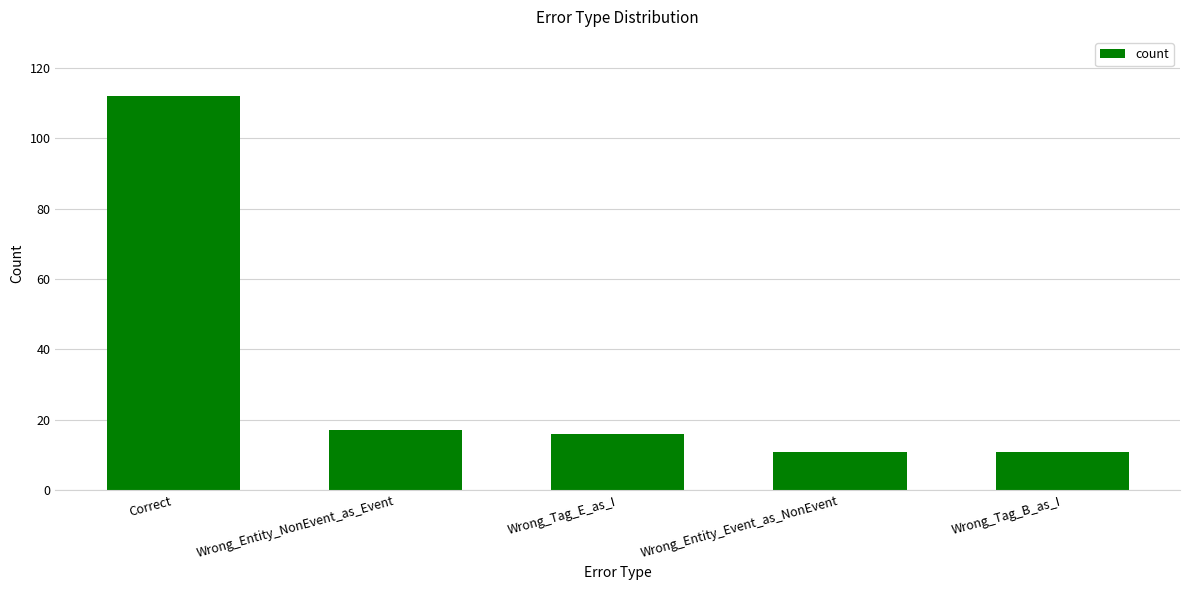

Reading left to right, what are all the values shown in this chart?

Correct=112	Wrong_Entity_NonEvent_as_Event=17	Wrong_Tag_E_as_I=16	Wrong_Entity_Event_as_NonEvent=11	Wrong_Tag_B_as_I=11